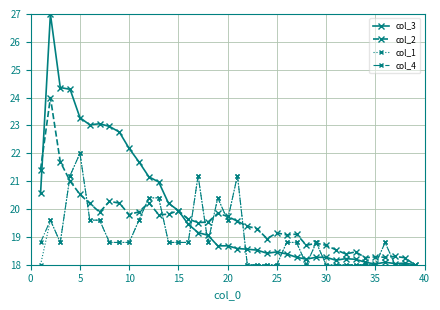

True or false: col_3 has more than 0 interior local peaks.

True